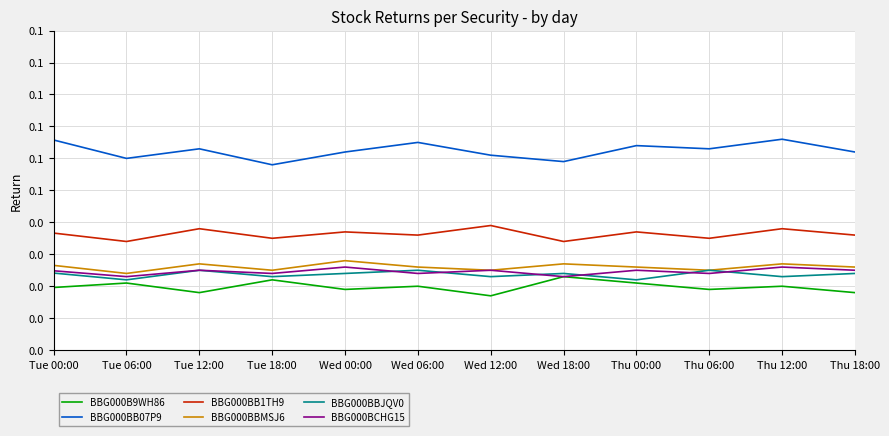

At which category does BBG000B9WH86 reach its first local peak?

Tue 06:00